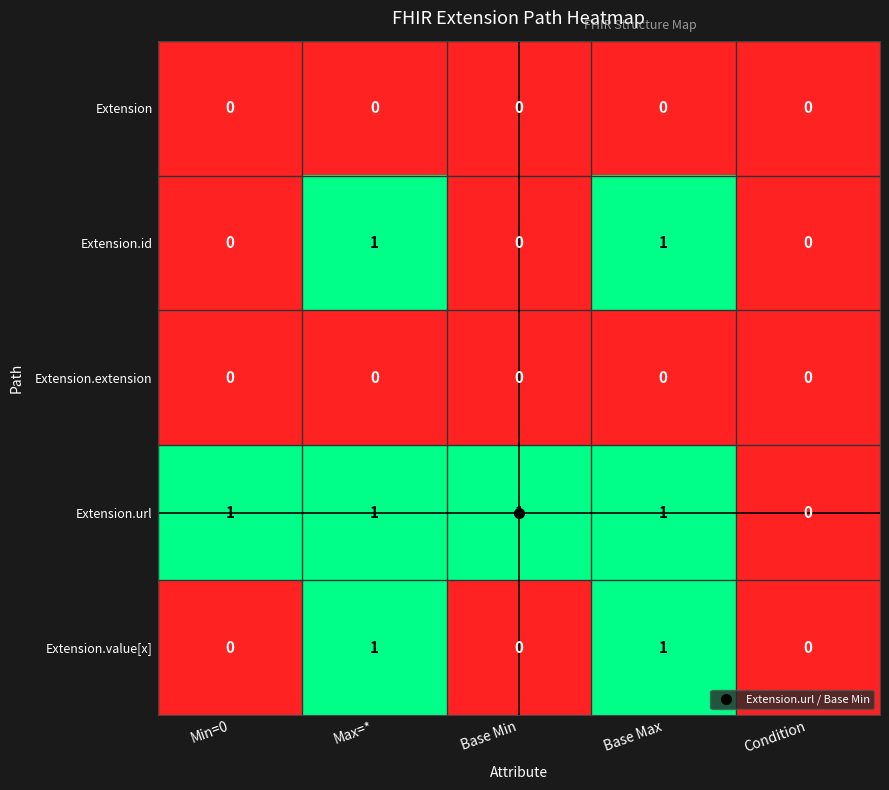

Count the Extension.value[x] values in the range 0 to 1.

5